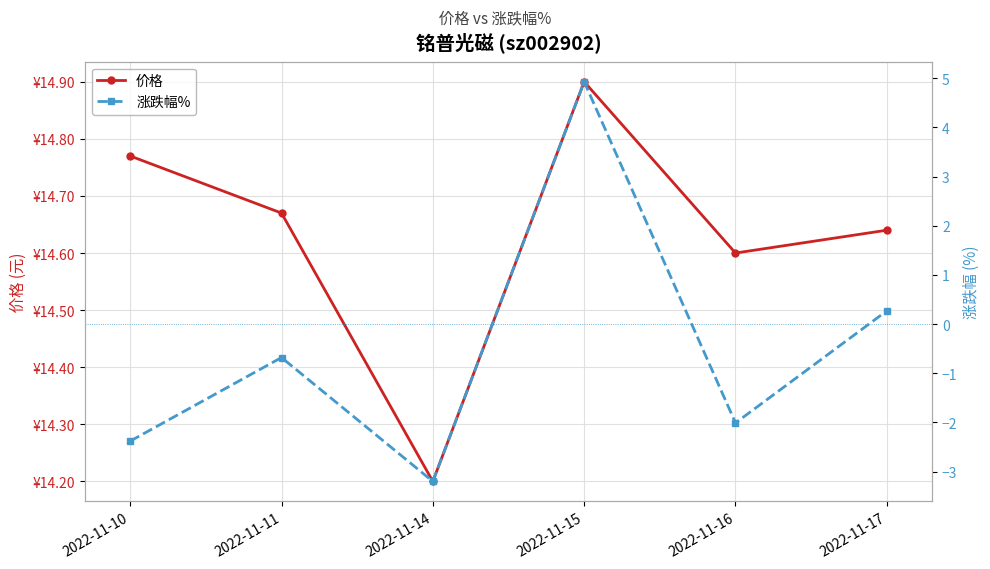

The value of 价格 at 2022-11-11 is 3.7. True or false?

False